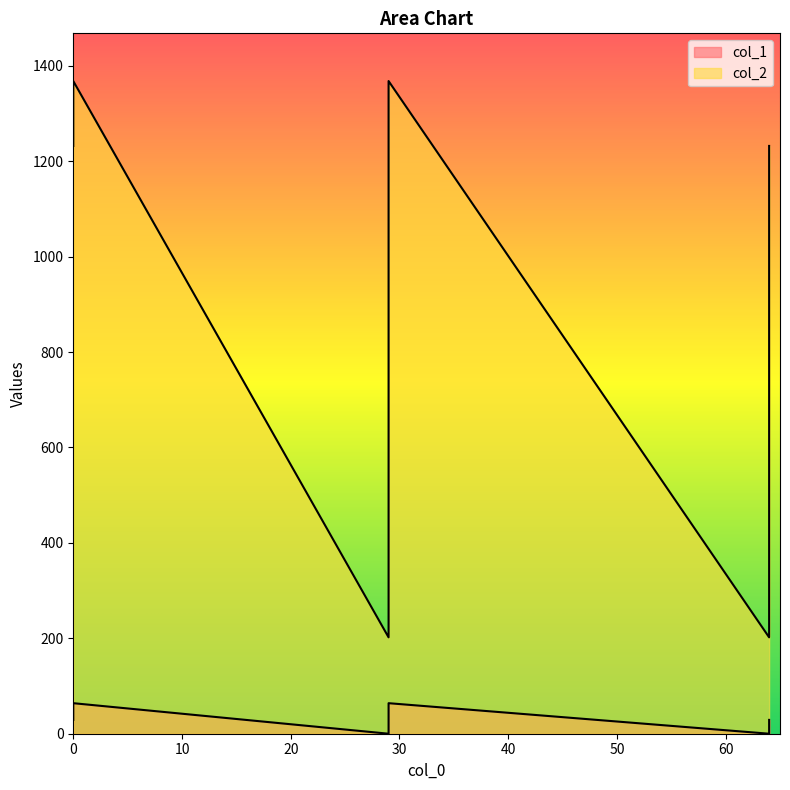

True or false: col_1 has more than 1 interior local peaks.

False